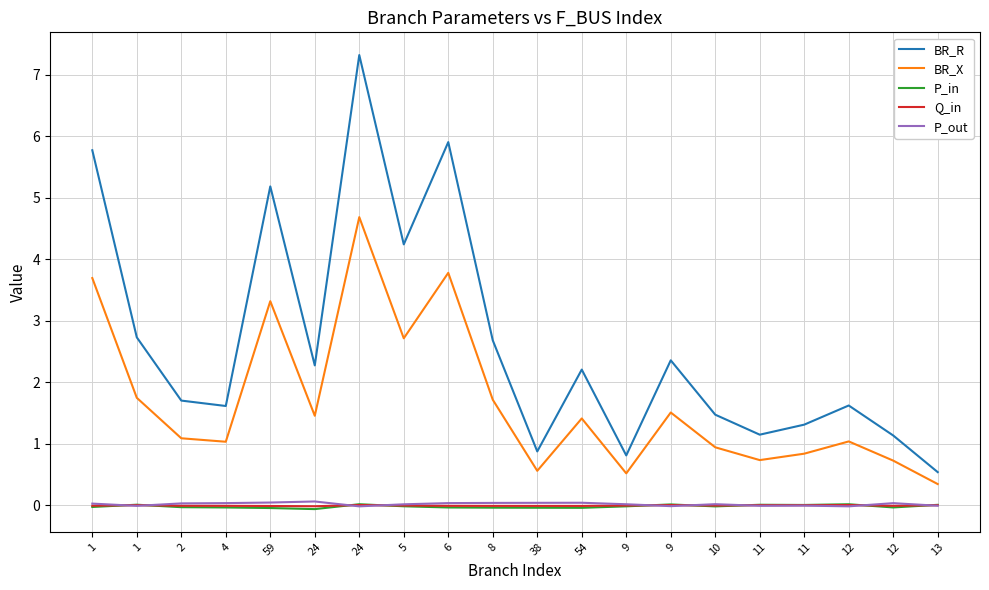

What is the maximum value shown in the chart?

7.3